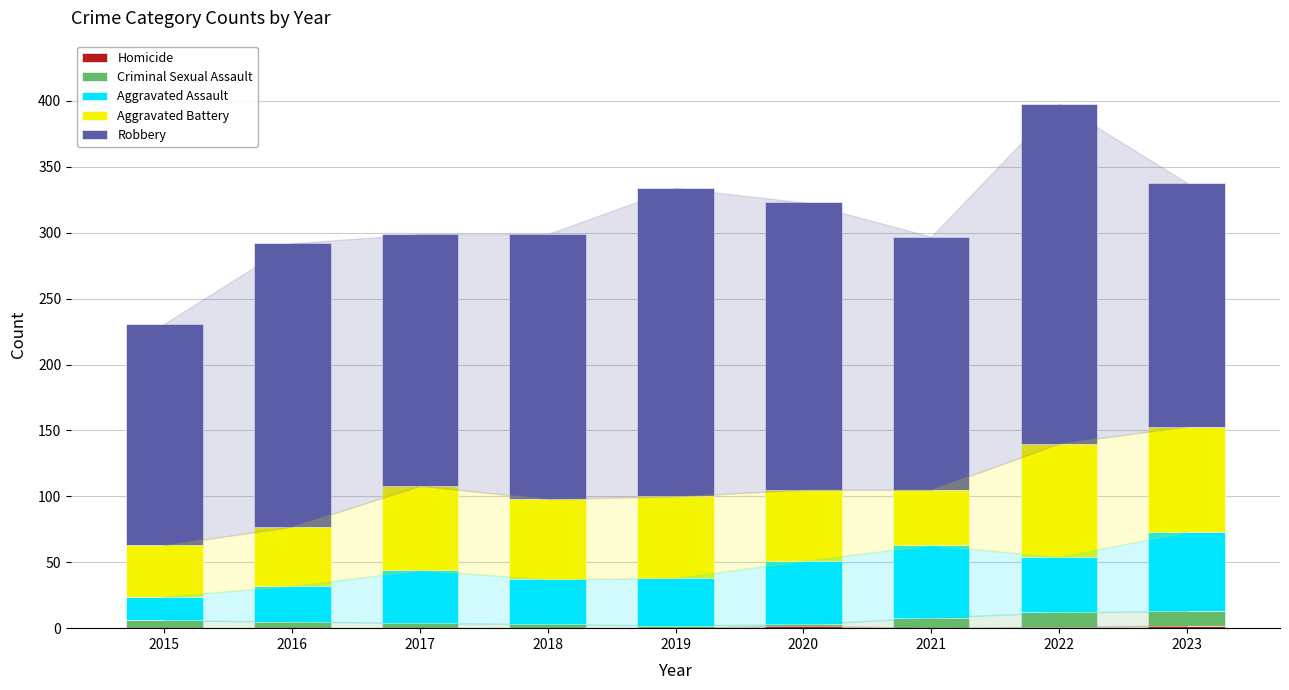

Count the number of data series in this chart.

5